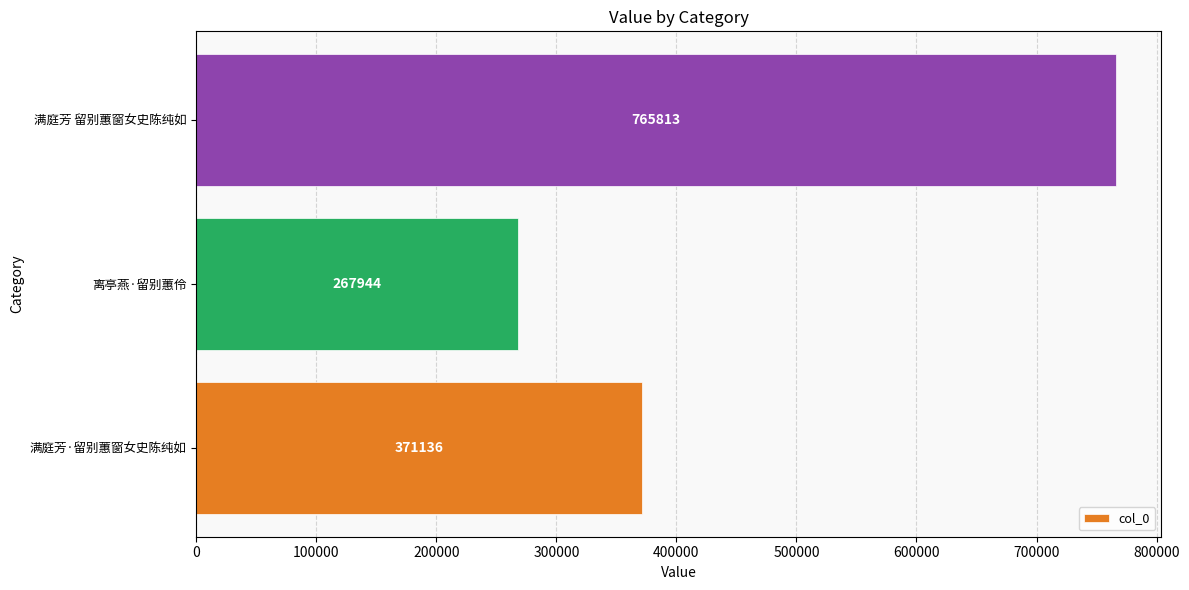

What is the sum of all values?

1404893